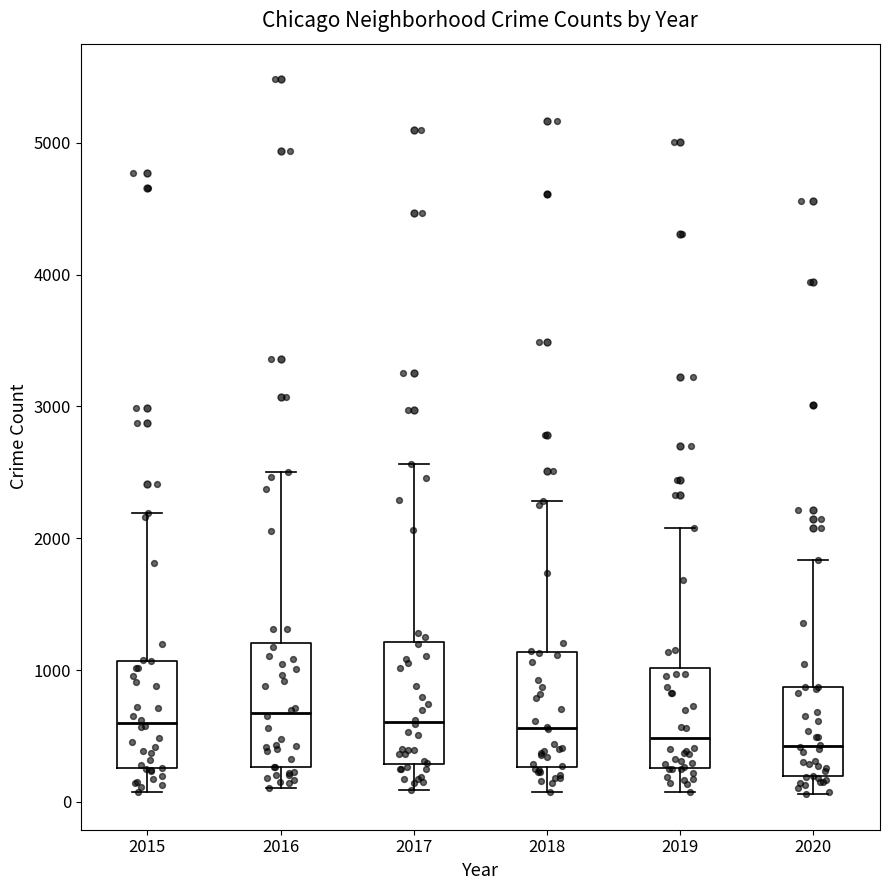

Where does the upper whisker of the box at x = 2016 end on the y-axis? The values are not printed on the chart, so give them approximately, as read against the axis.

2500